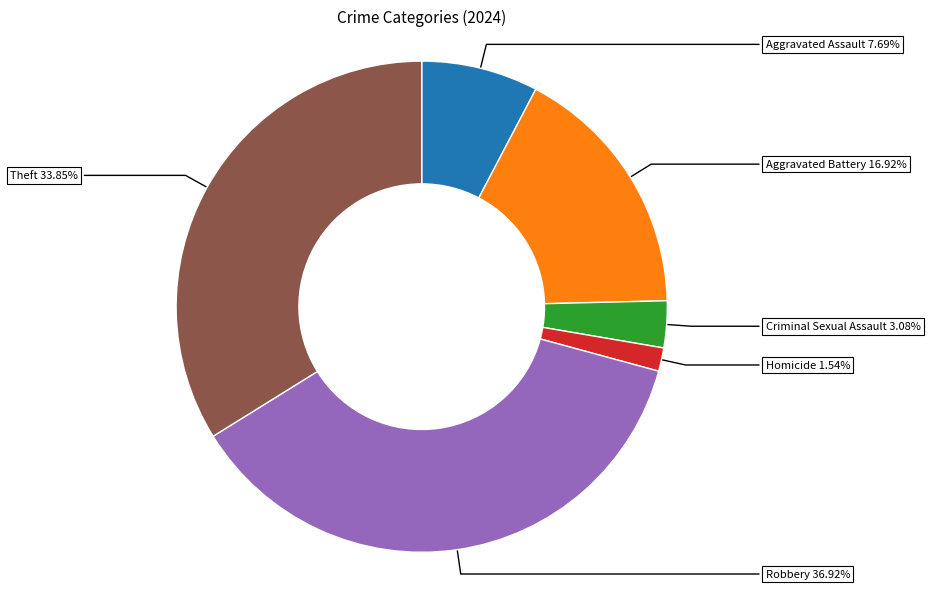

The Aggravated Battery slice represents 25% of the pie. True or false?

False